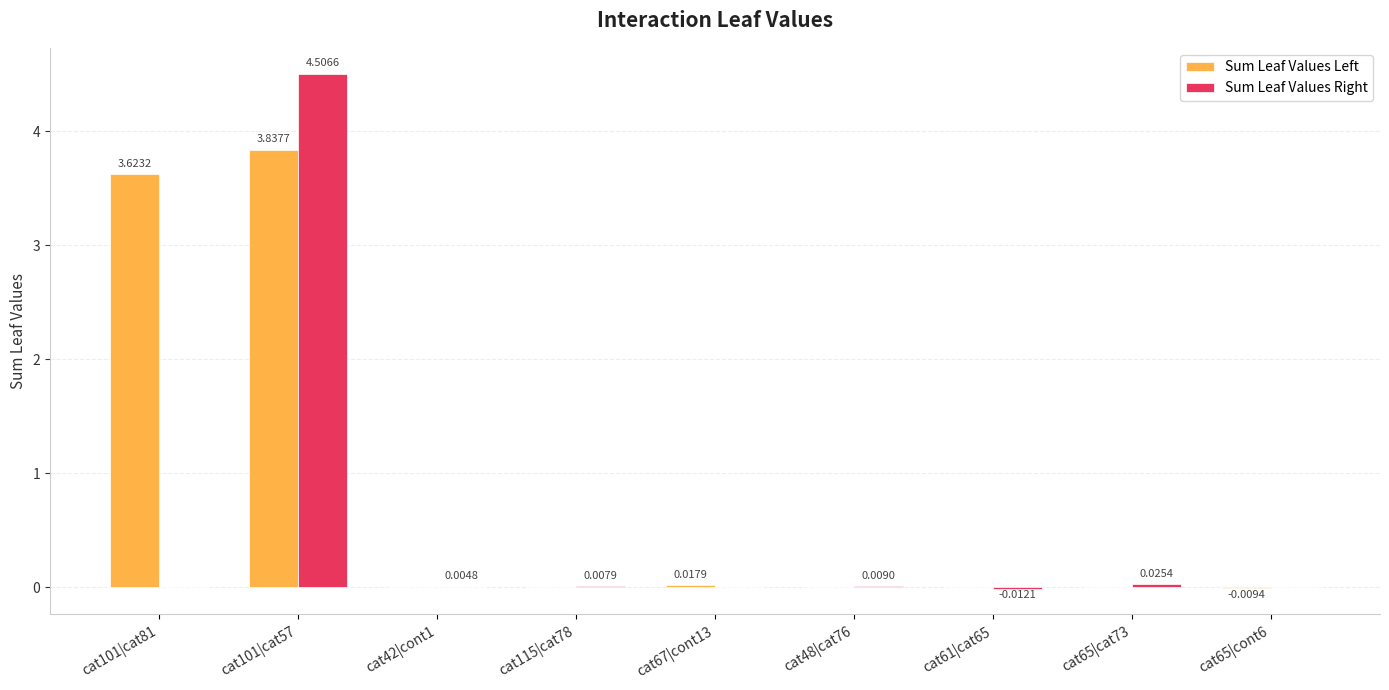

What is the sum of all Sum Leaf Values Right values?

4.5